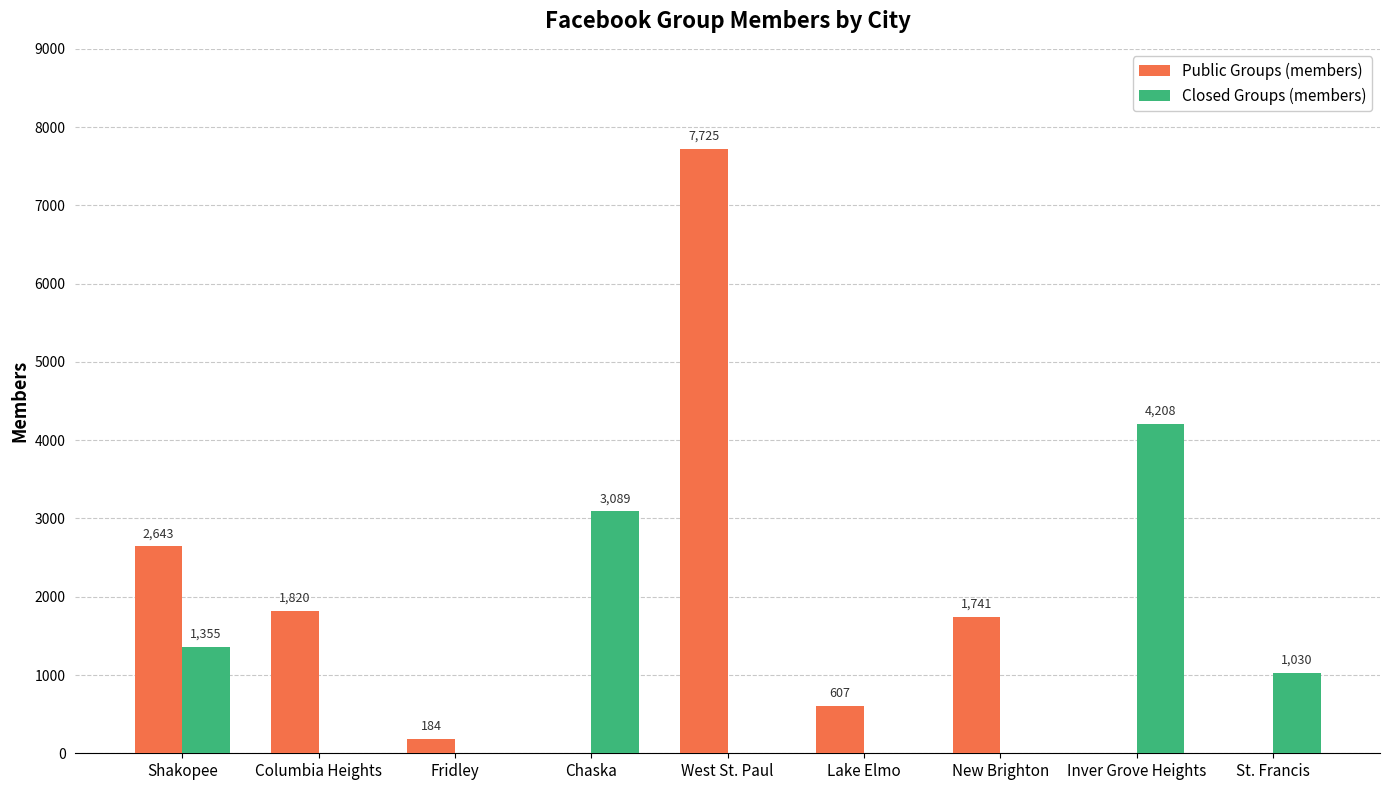

At which label is Public Groups (members) closest to 3862?

Shakopee